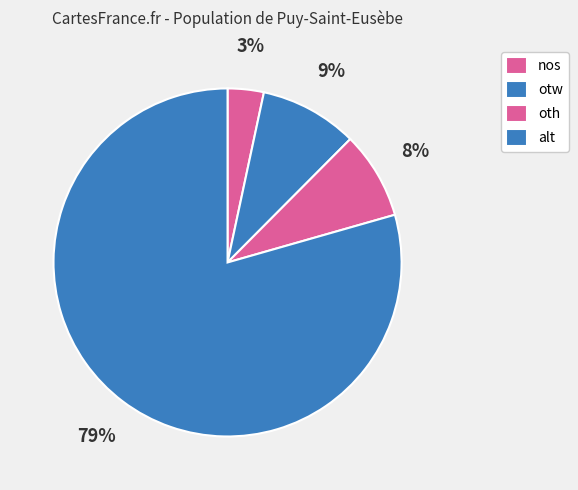

Between nos and oth, which is larger?

oth